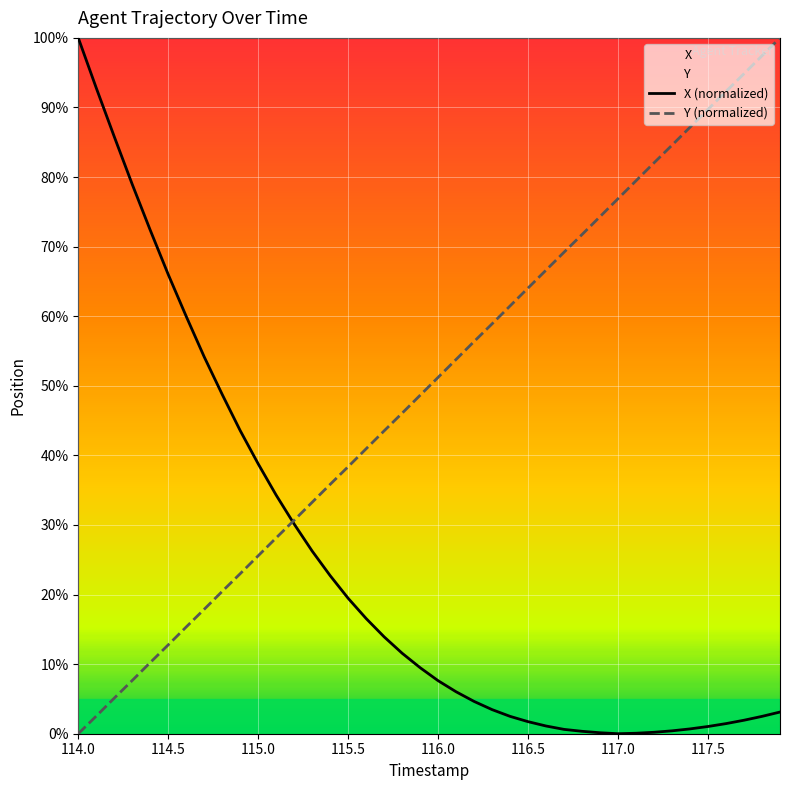

True or false: Y and X cross at least once.

True